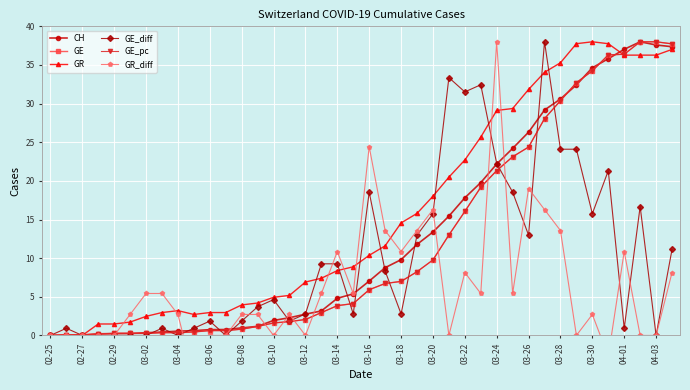

At which label does GE reach its minimum?

02-25